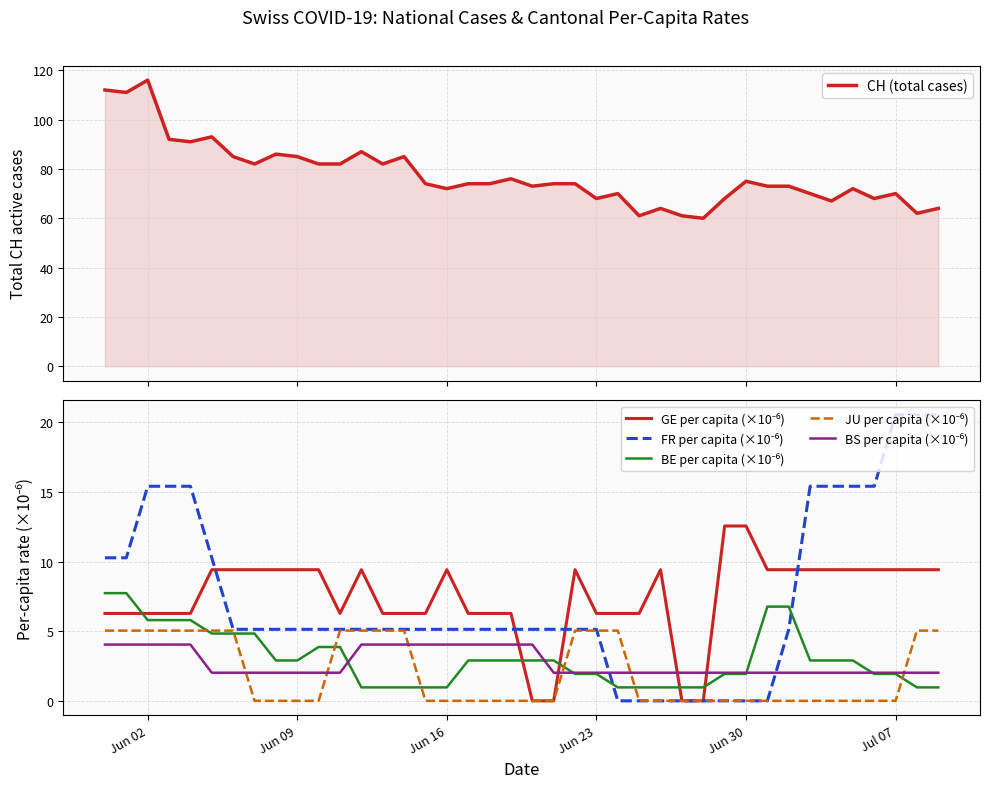

True or false: BS per capita (×10⁻⁶) has more than 1 points higher than both neighbors.

False